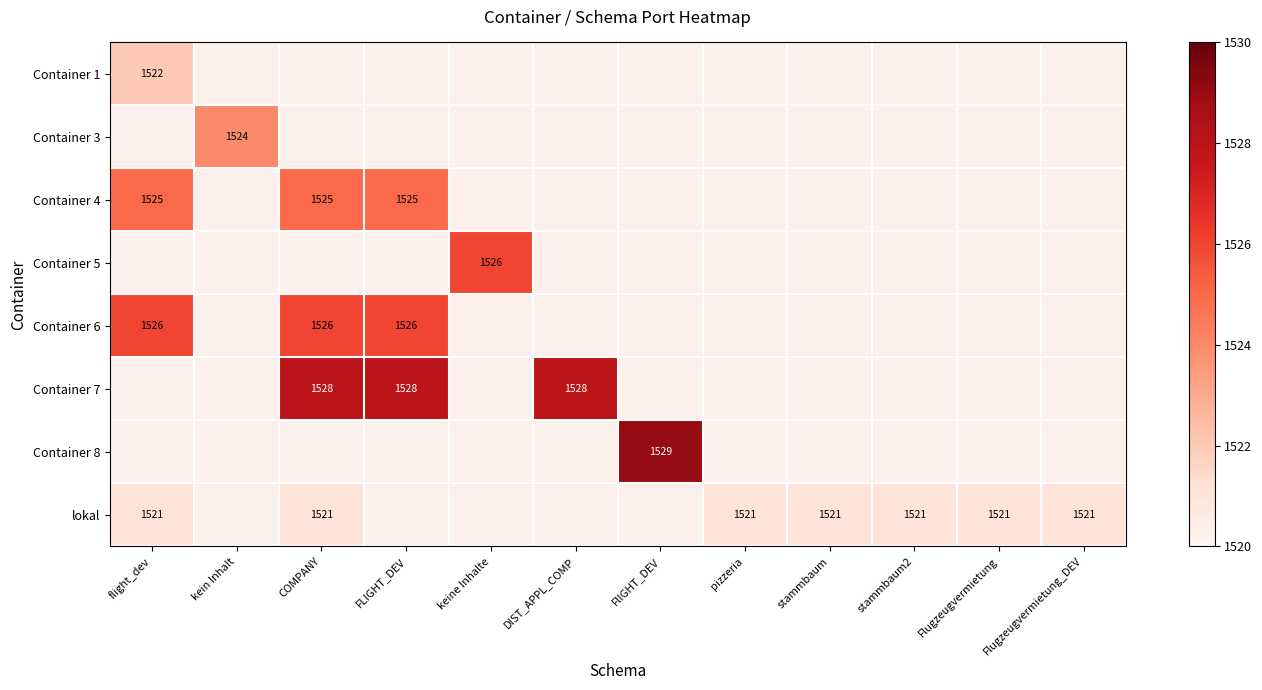

True or false: Container 4 has a value of 1525 at COMPANY.

True